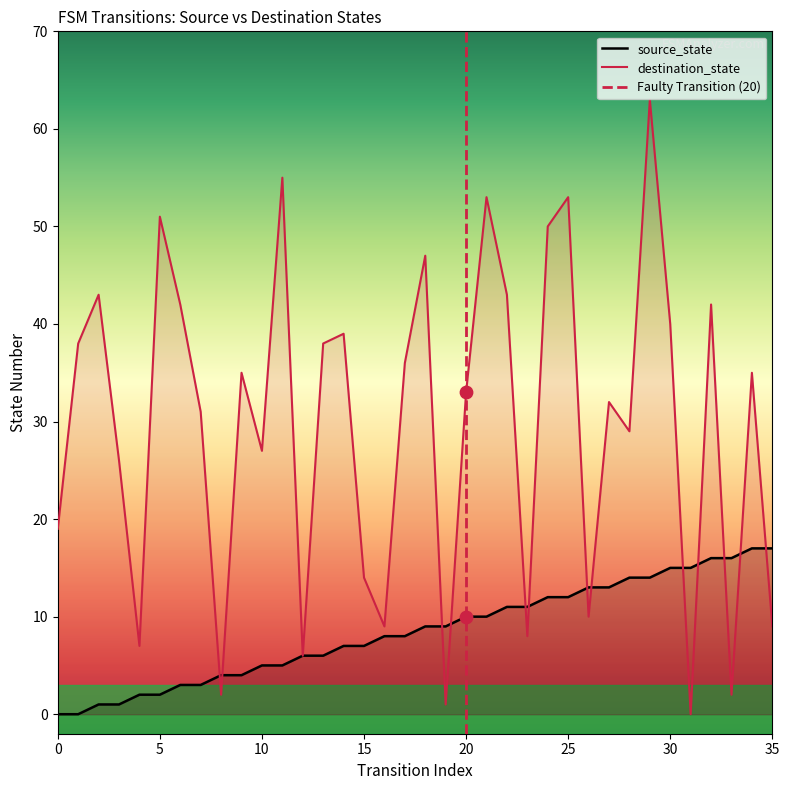

At how many categories does at least one series exceed 31?

20